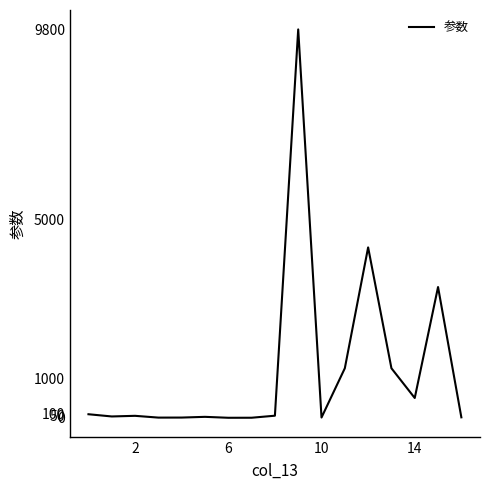

What is the difference between the maximum and minimum values?

9799.3